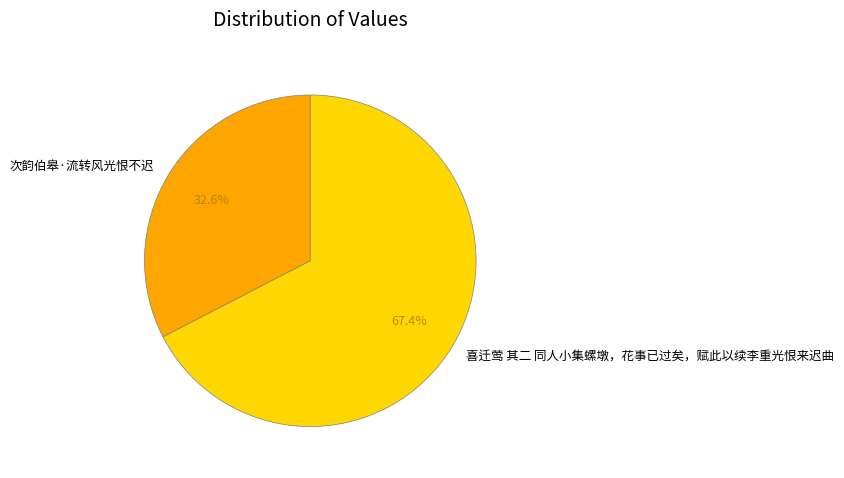

Does any single category account for the majority?

Yes